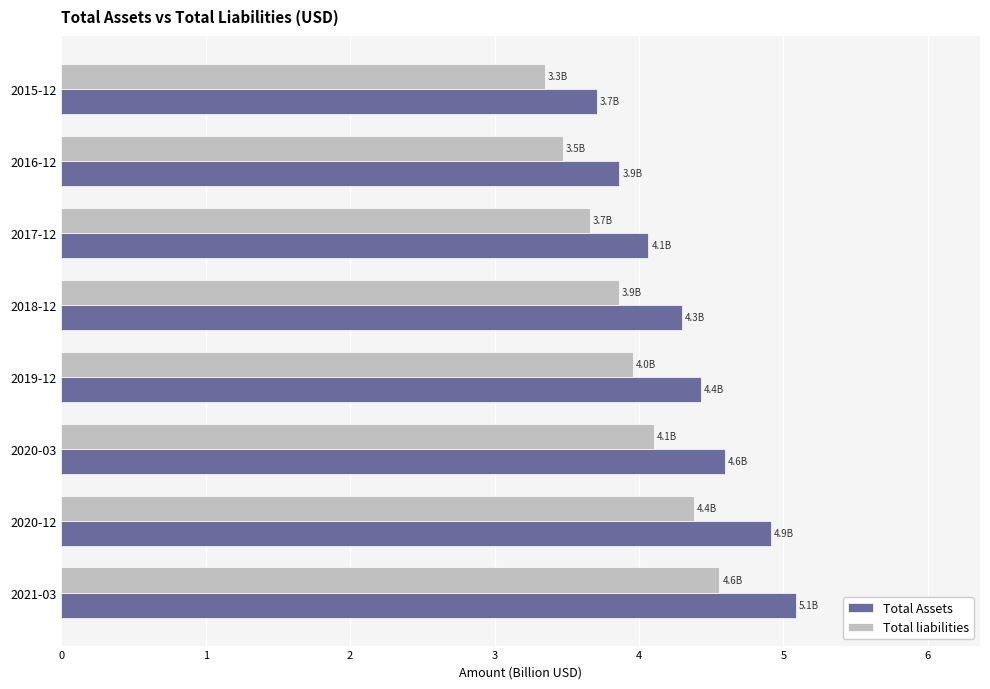

At which category is the sum across all series the highest?

2021-03